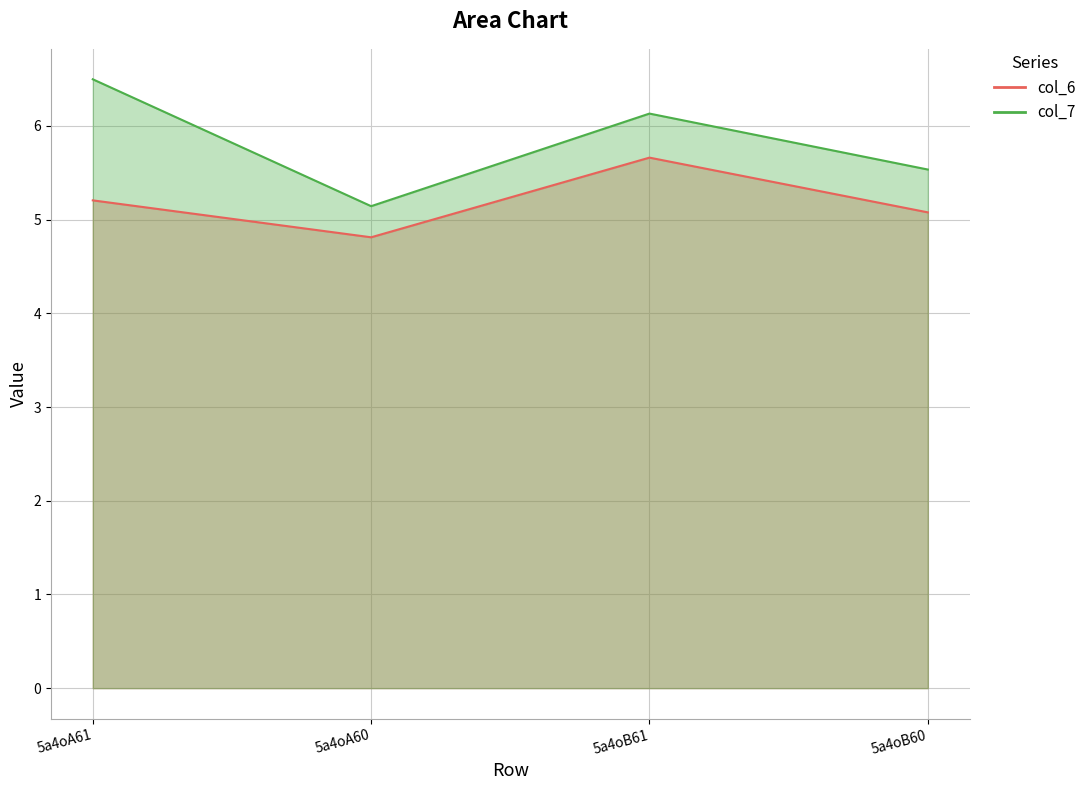

Rank the series by their maximum value, from highest to lowest.

col_7, col_6